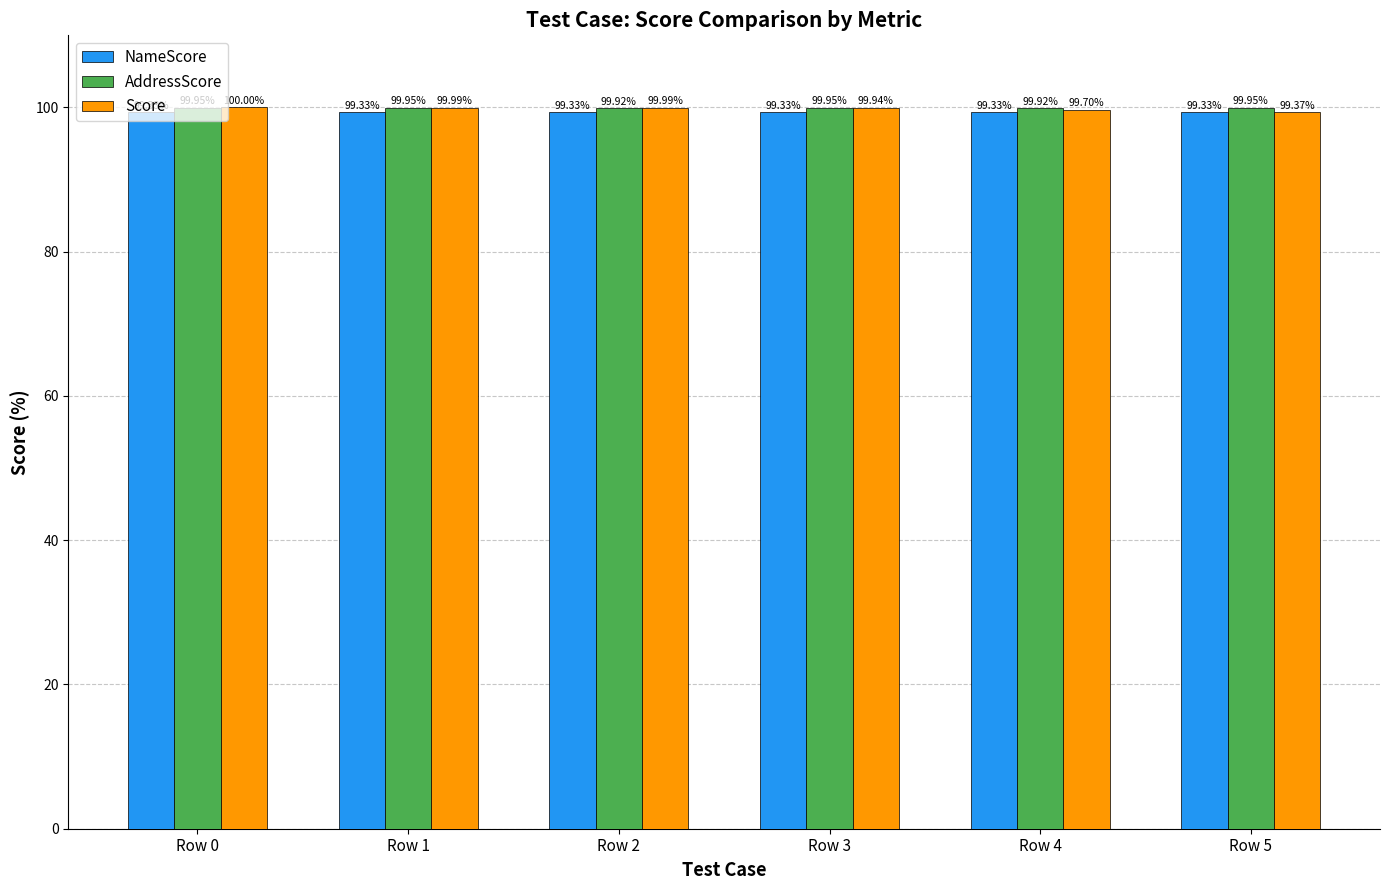

What is the sum of the Score values at Row 5 and Row 4?

199.1